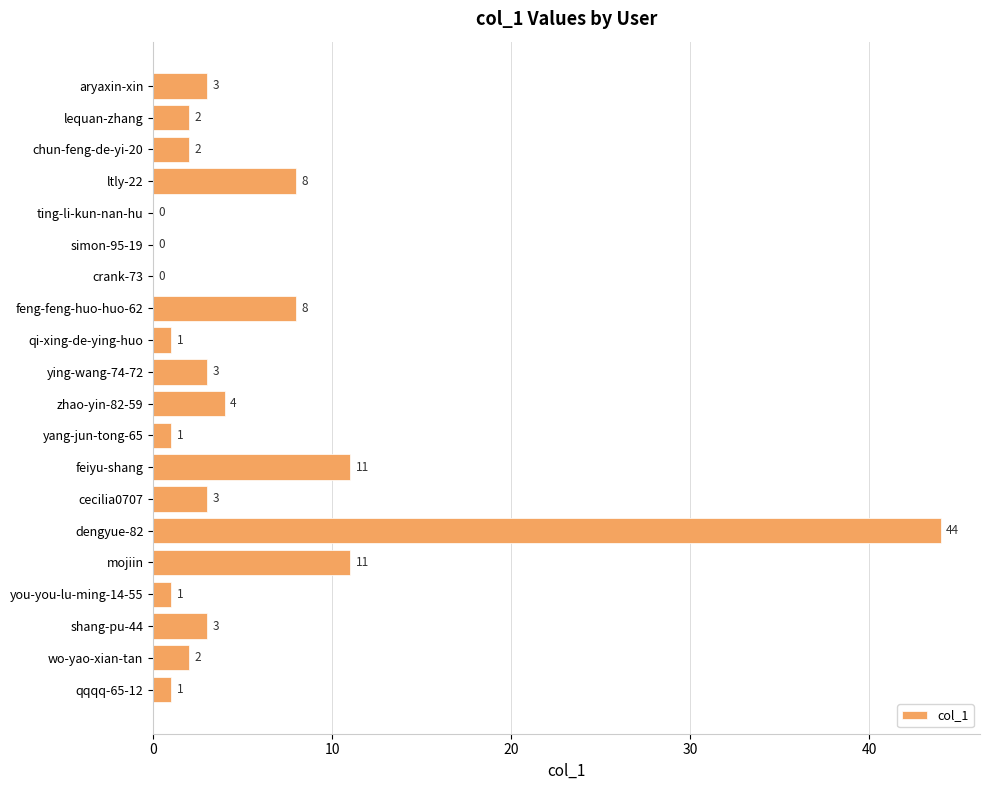

What is the change in value from ltly-22 to ting-li-kun-nan-hu?

-8